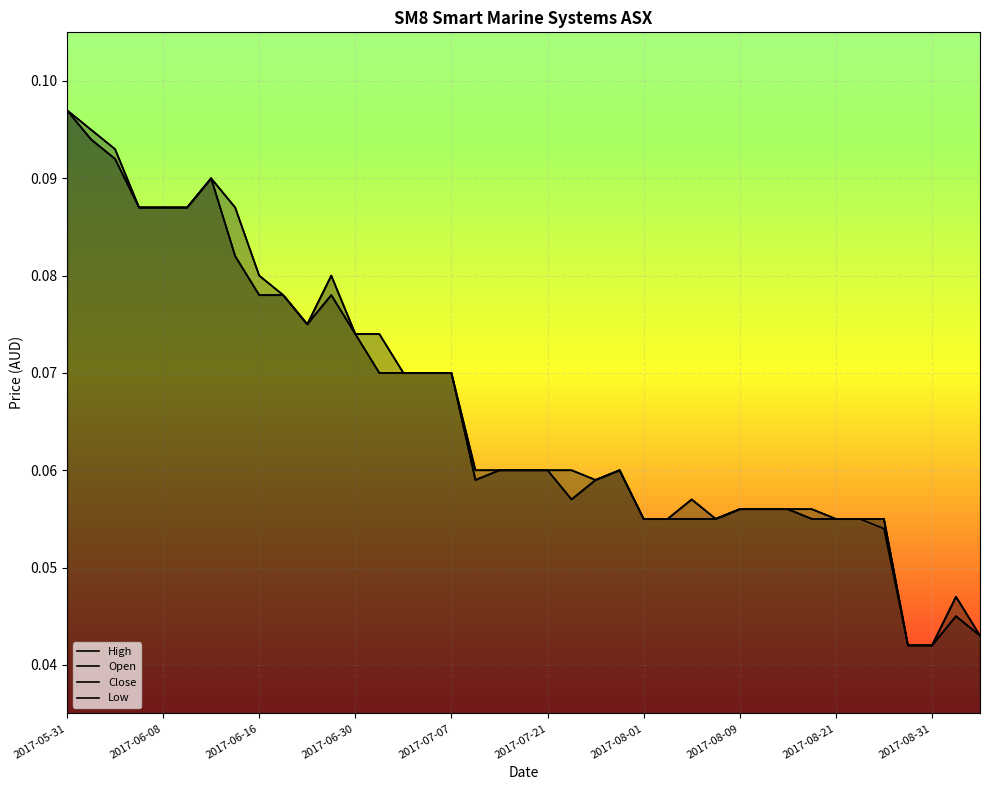

At which category does the chart reach its peak across all series?

2017-05-31